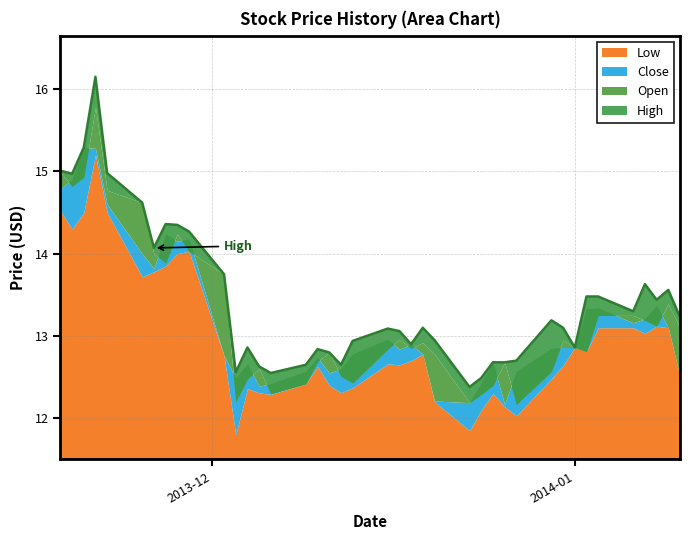

True or false: Low has more than 2 points higher than both neighbors.

True